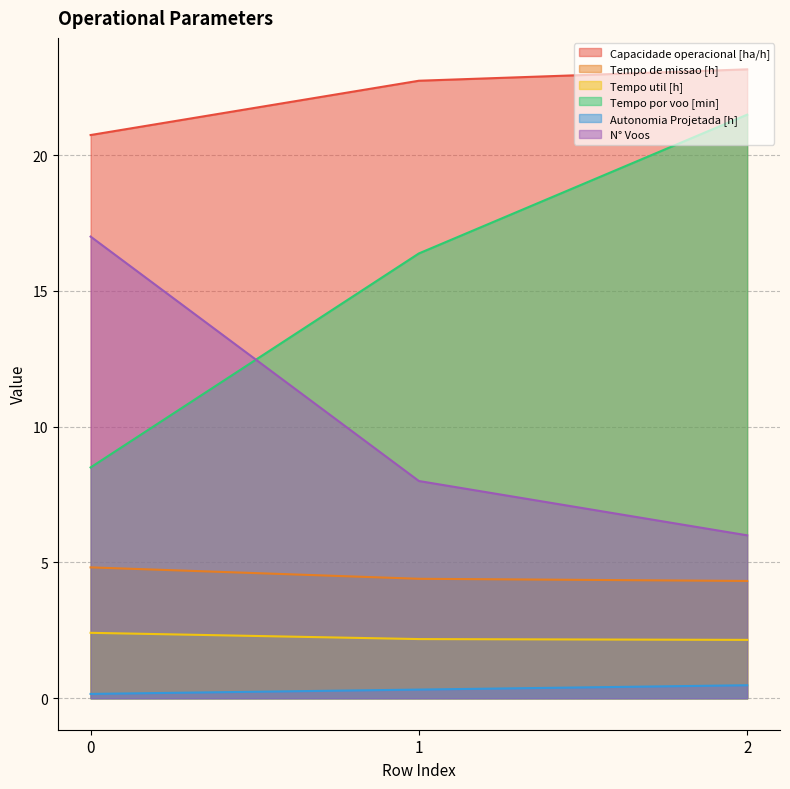

What is the total value across all series at 1?

54.0